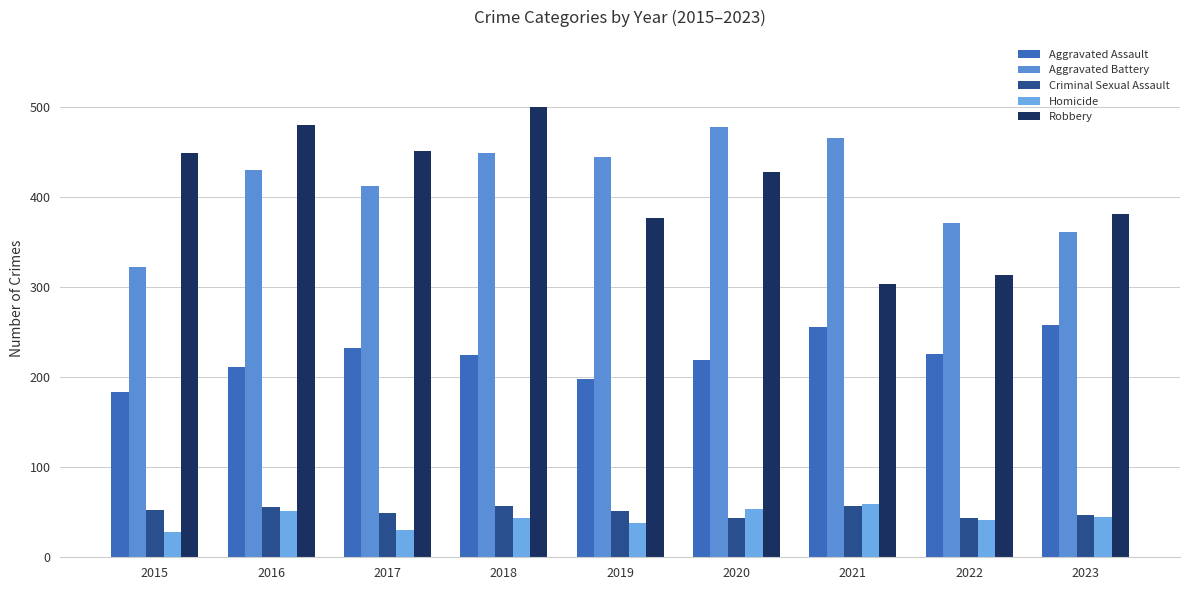

What is the highest value of the Homicide series?

59